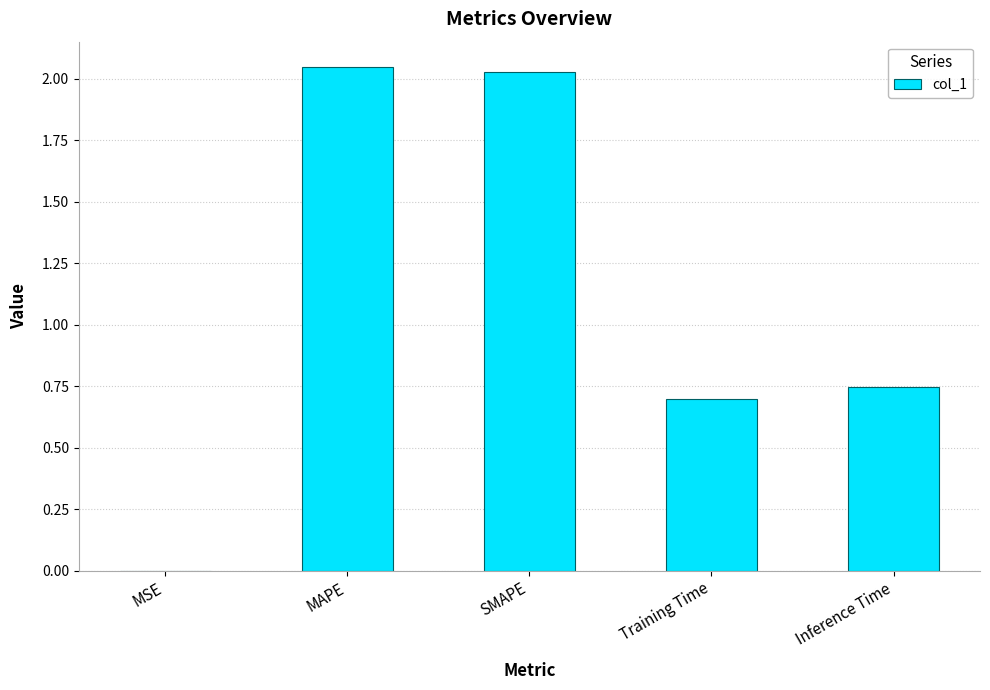

Between Training Time and MAPE, which is larger?

MAPE